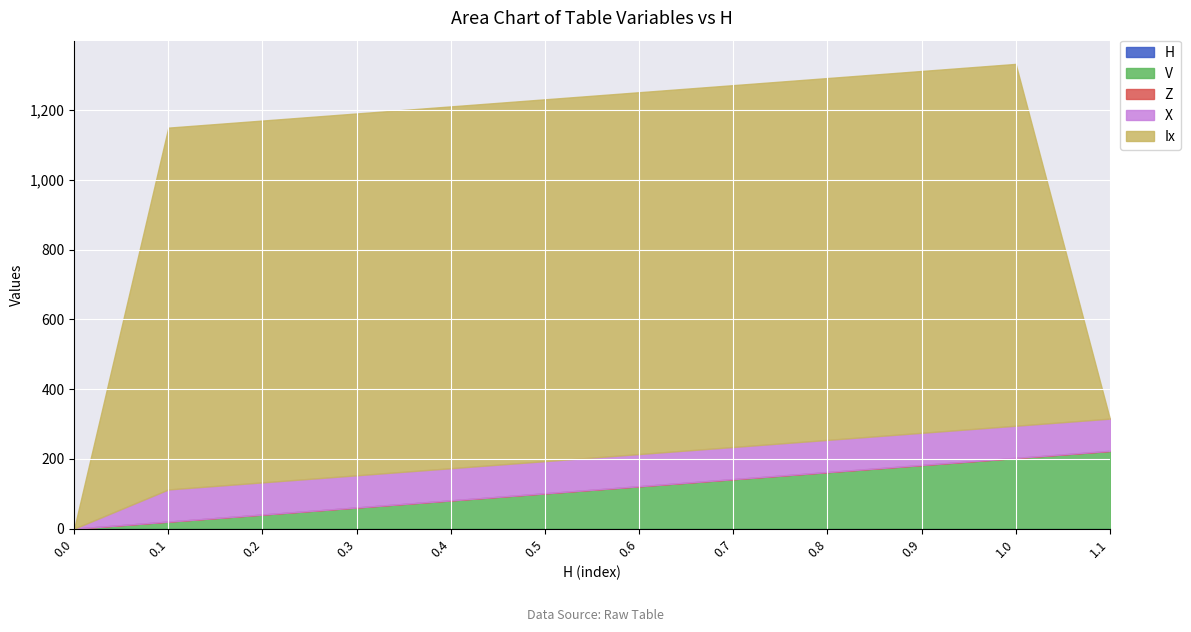

How many values in the X series exceed 92?

11